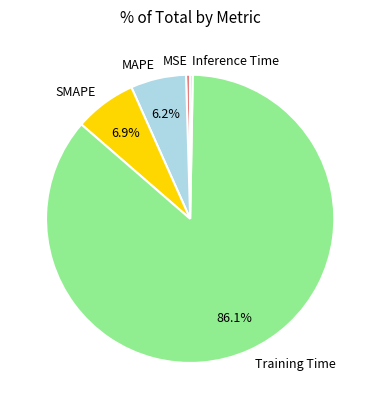

Is it true that SMAPE is 15% of the pie?

False